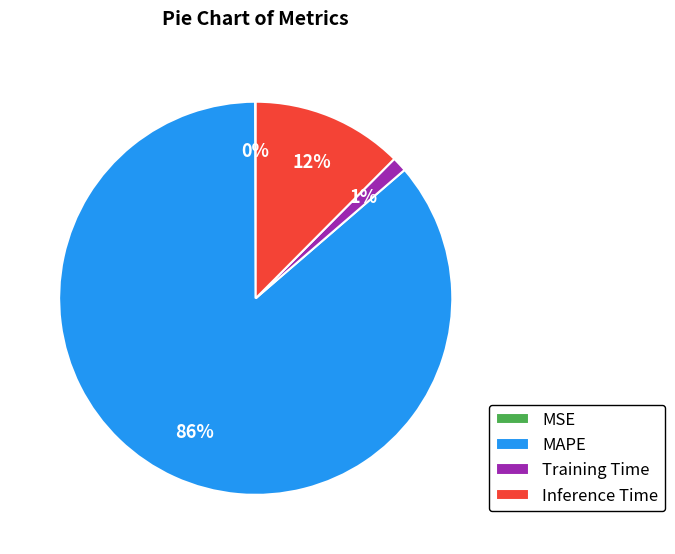

Which has a higher value, Training Time or Inference Time?

Inference Time